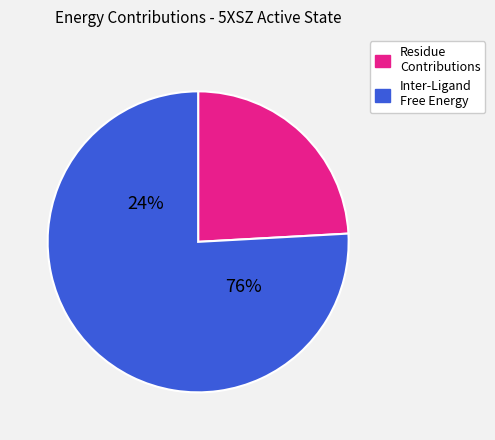

Combined, do Inter-Ligand and TYR-3.33 account for over 50%?

Yes